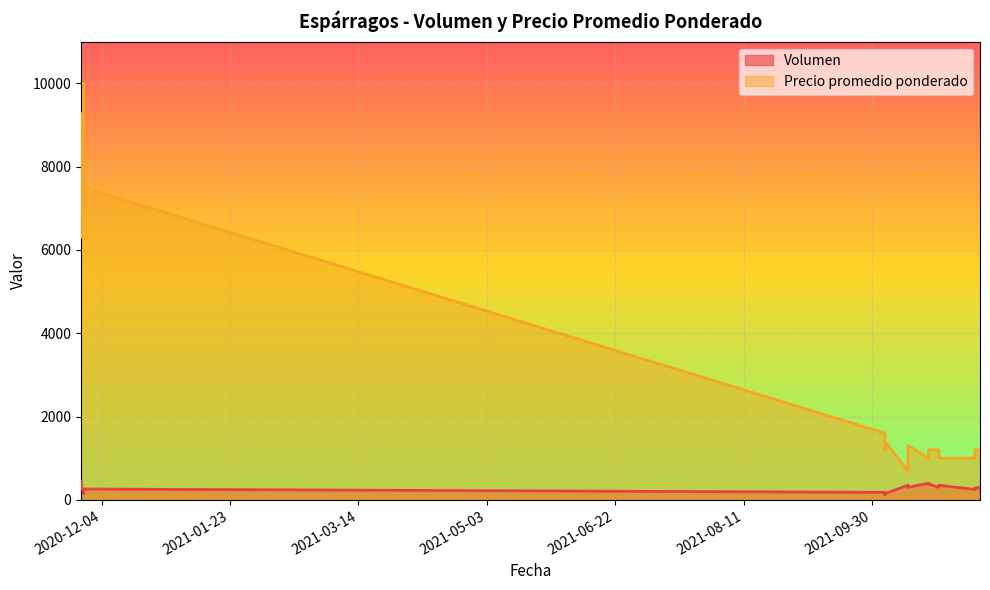

How many data points in Precio promedio ponderado are less than 1200?

6